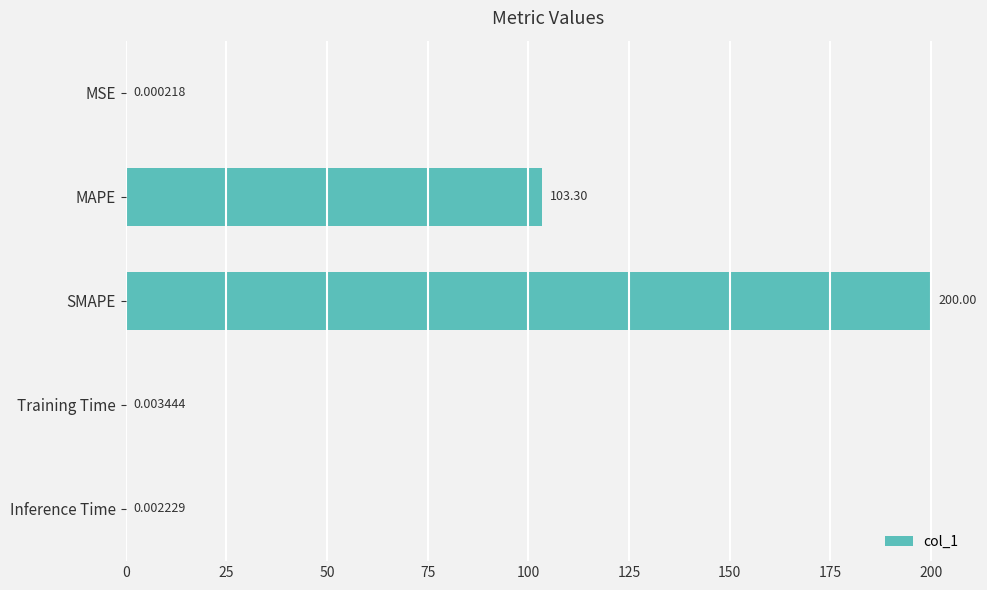

What is the sum of all values?

303.3